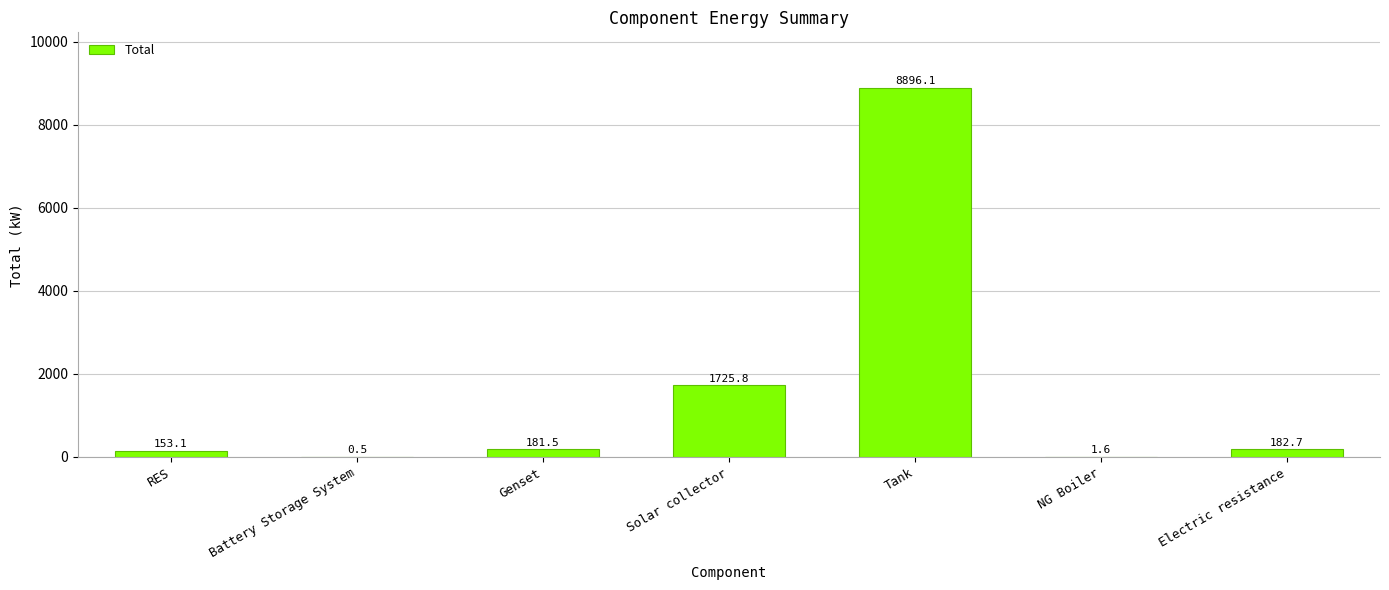

What is the average value?

1591.6